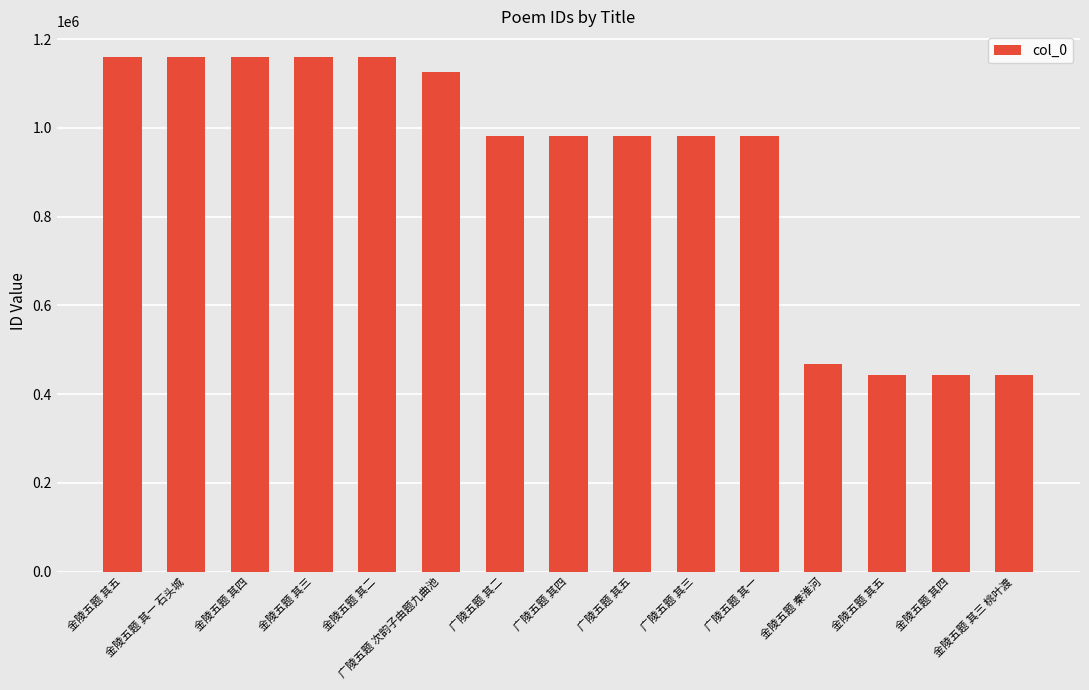

Which has a higher value, 金陵五题 其三 or 广陵五题 其二?

金陵五题 其三